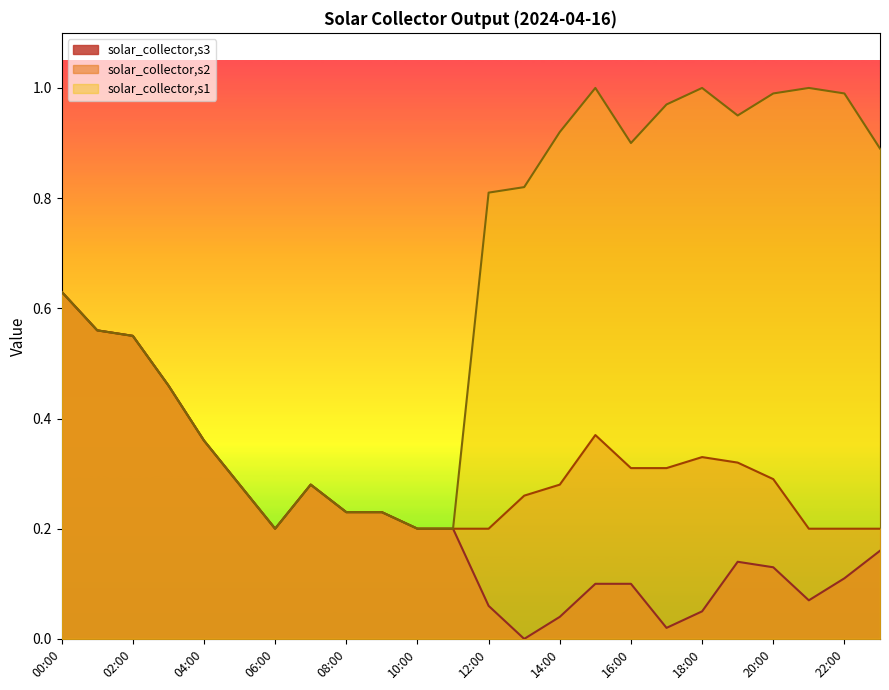

What is the sum of all solar_collector,s1 values?

15.4